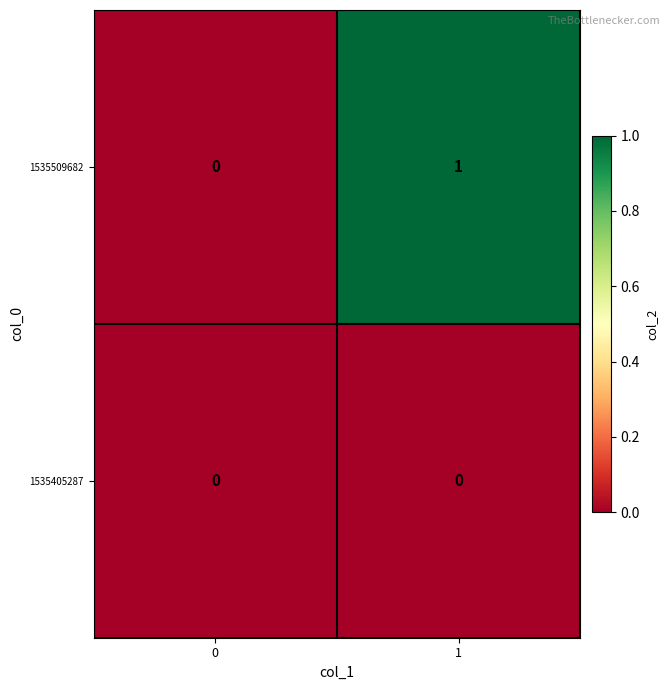

List the series in order of their overall mean, highest first.

1535509682, 1535405287